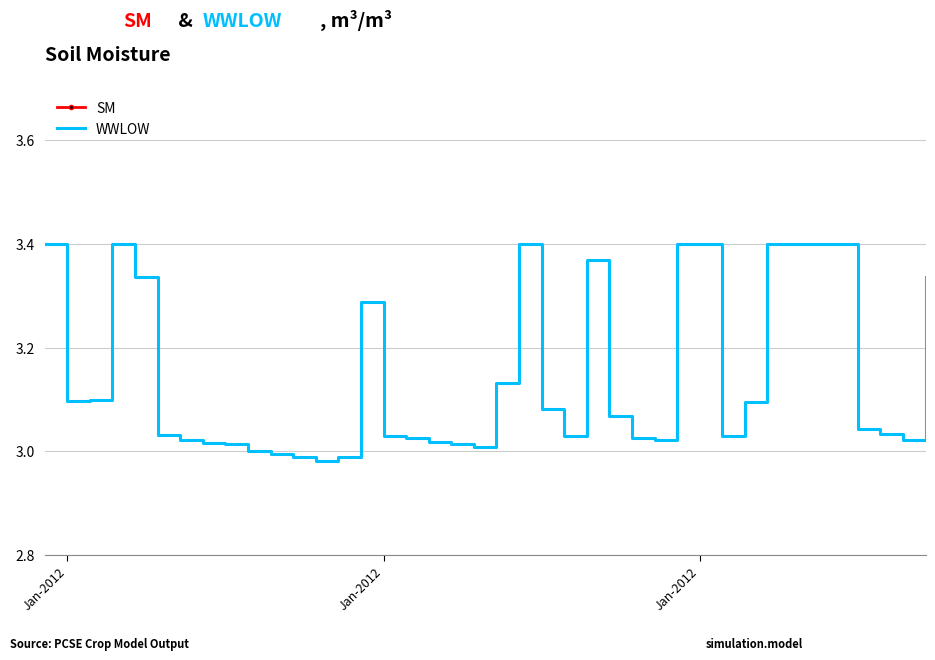

Which series has the widest spread of values?

WWLOW